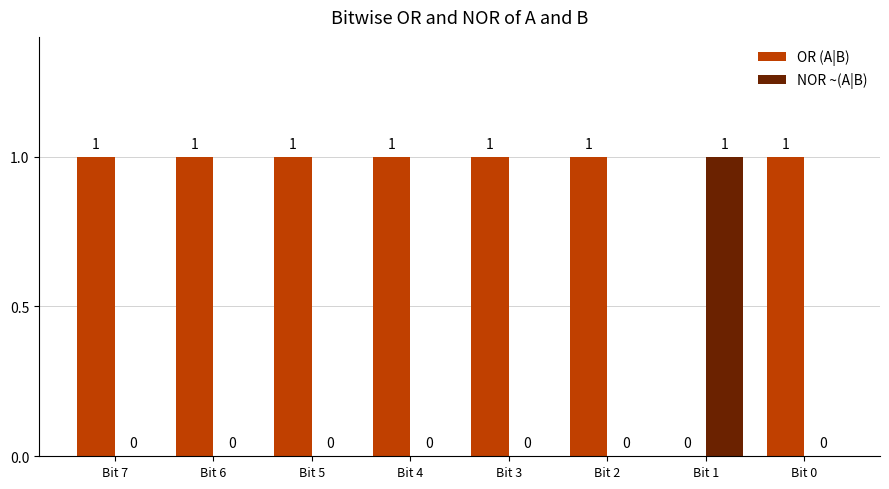

What is the total value across all series at Bit 1?

1